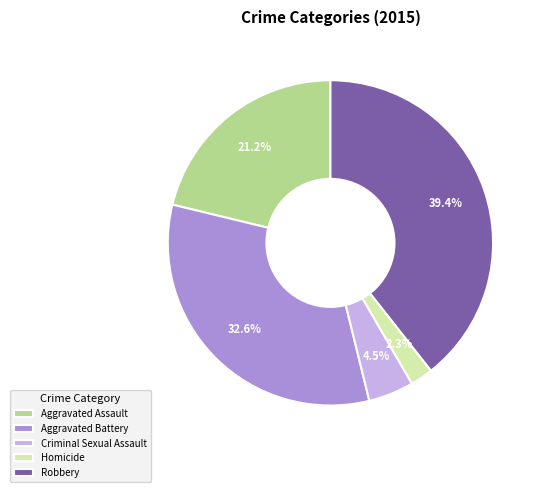

To the nearest percent, what portion does Homicide represent?

2%